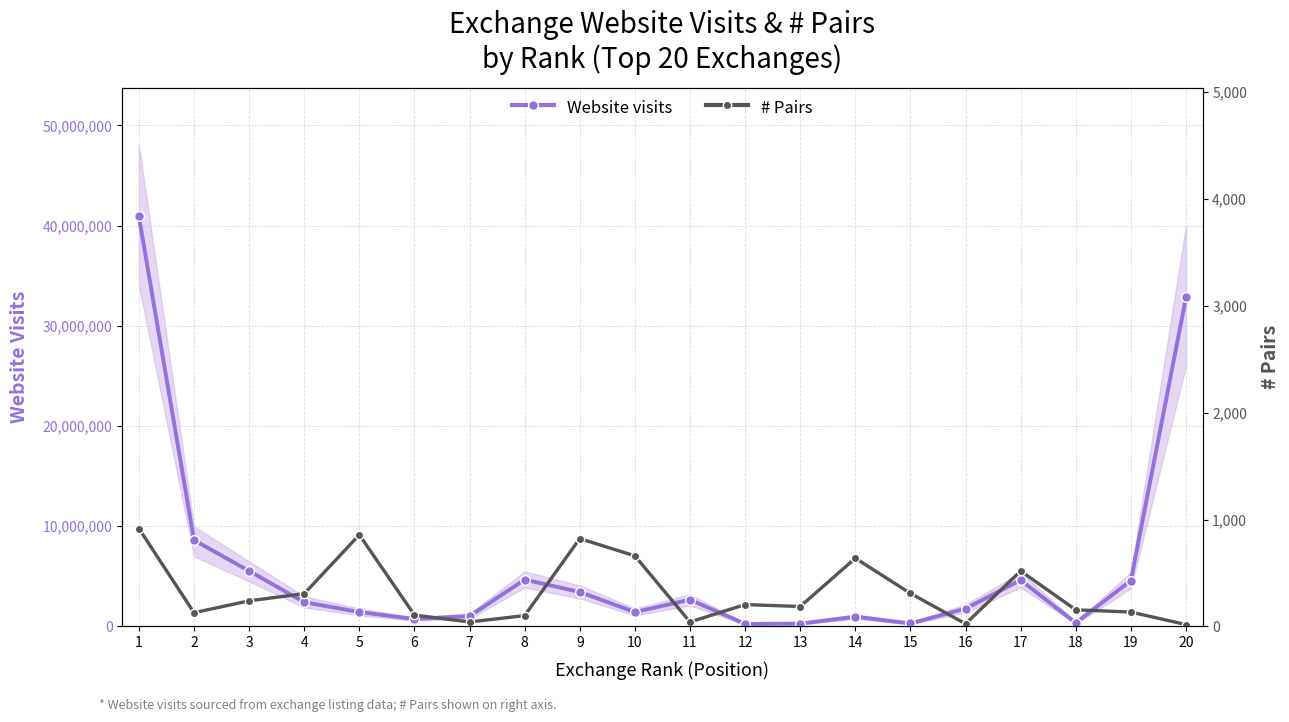

Does the chart display data point markers on the line(s)?

Yes